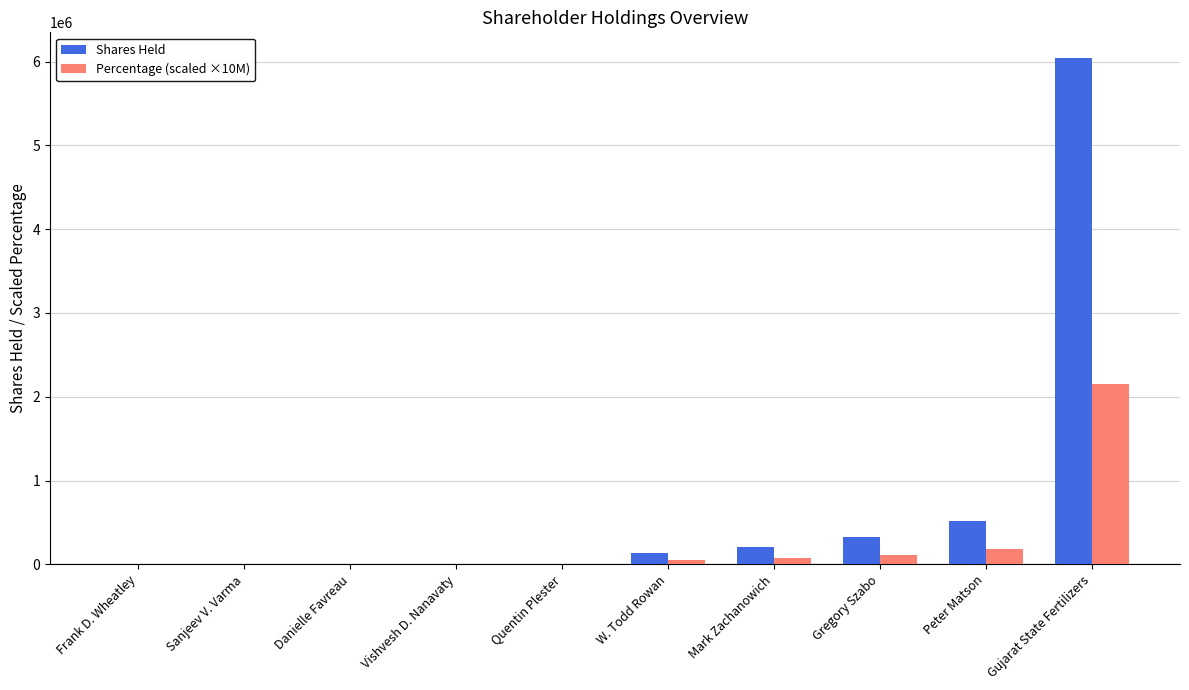

Which series changed the most between Frank D. Wheatley and Peter Matson?

Shares Held